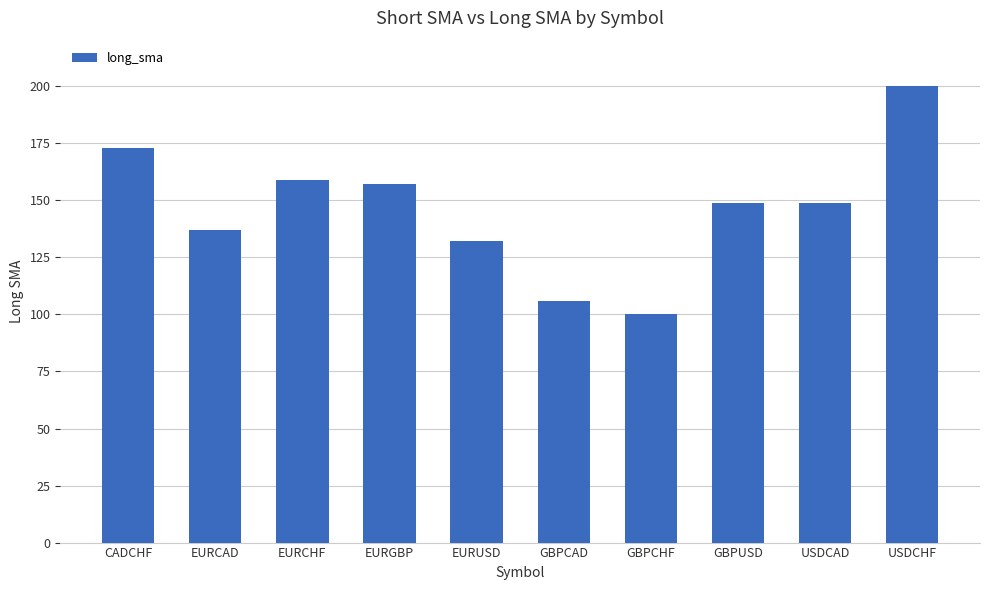

Reading right to left, transcribe all the data shown in this chart.

200	149	149	100	106	132	157	159	137	173